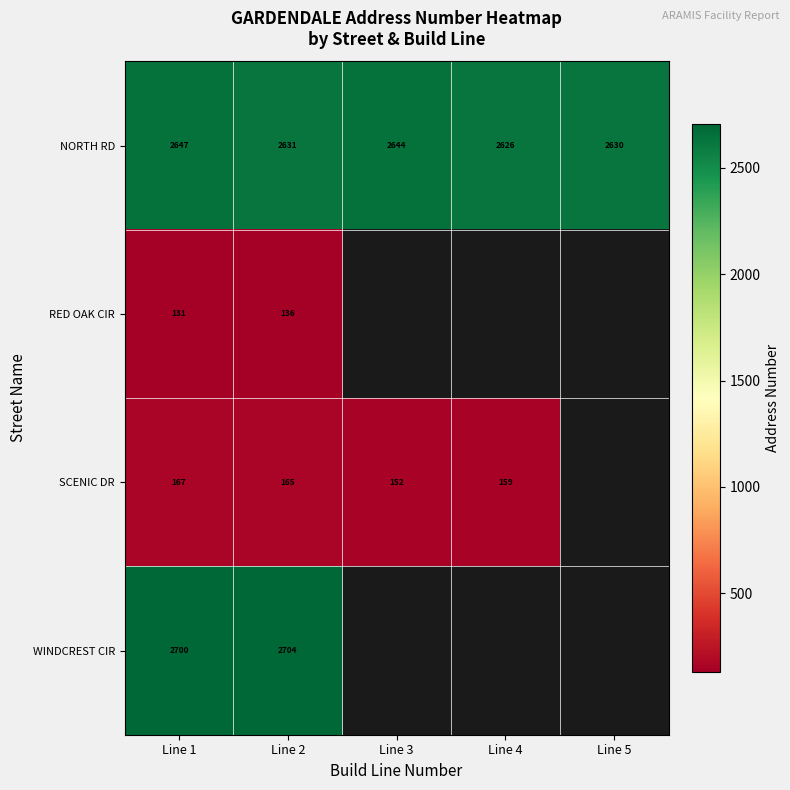

At Line 1, list the series in order from smallest to largest.

RED OAK CIR, SCENIC DR, NORTH RD, WINDCREST CIR